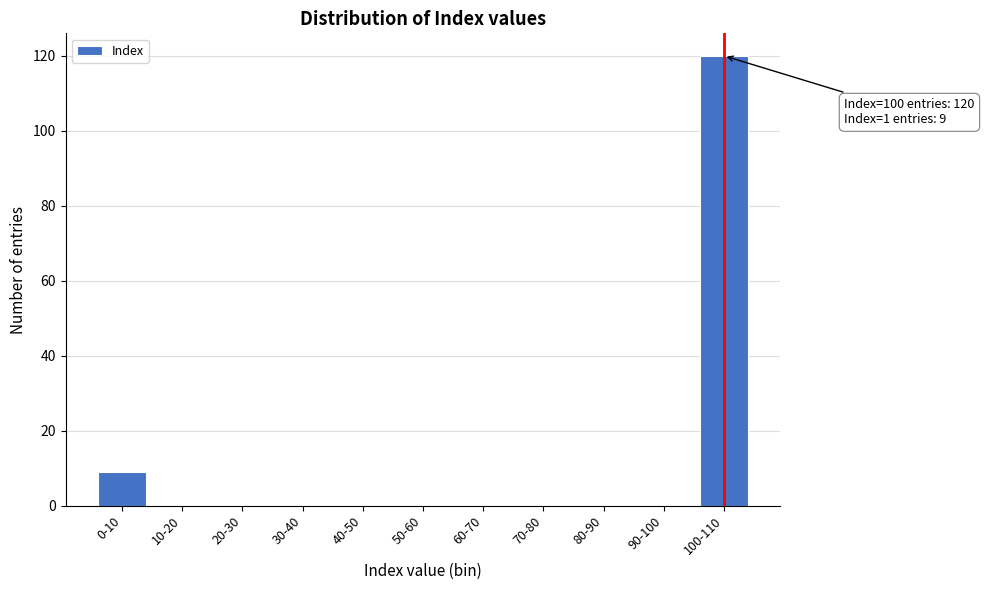

Reading right to left, transcribe all the data shown in this chart.

100-110=120	90-100=0	80-90=0	70-80=0	60-70=0	50-60=0	40-50=0	30-40=0	20-30=0	10-20=0	0-10=9